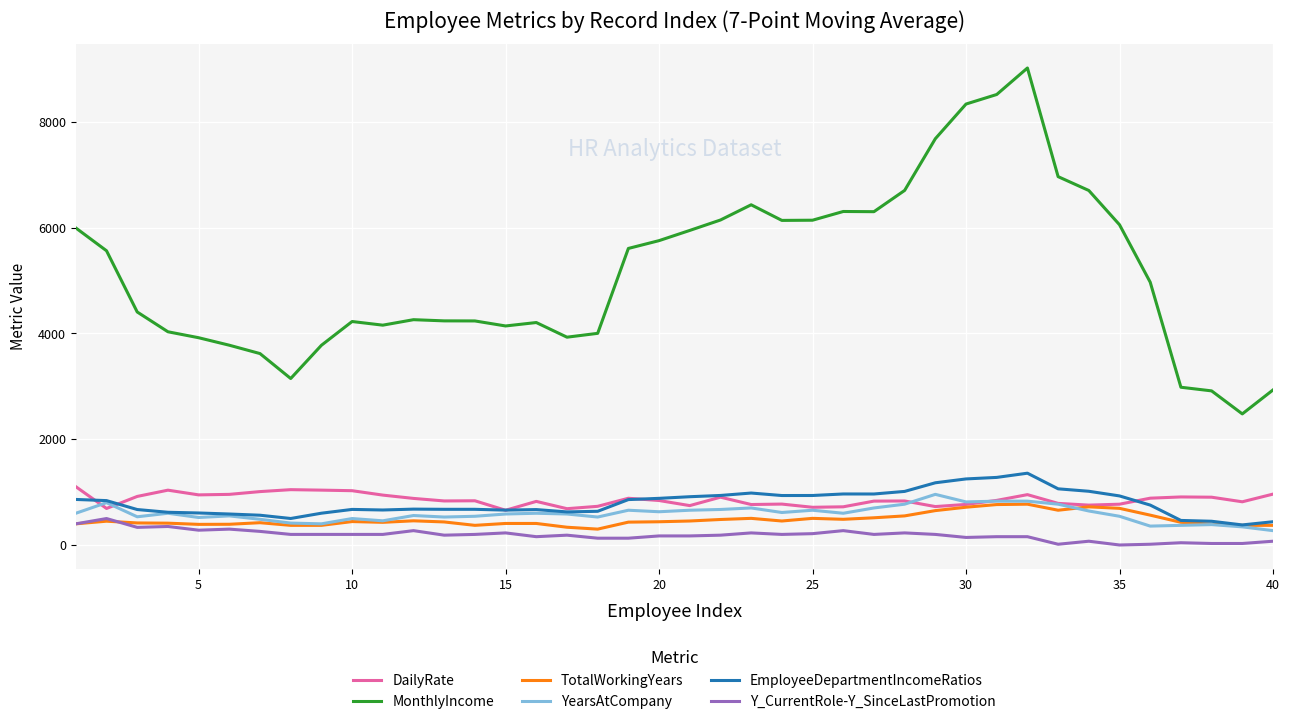

In MonthlyIncome, how many points are higher than both neighbors (excluding endpoints)?

6